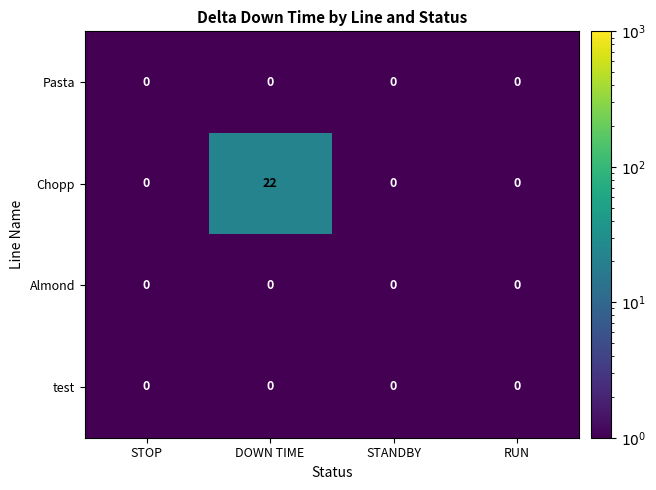

What is the spread (max minus min) of values at DOWN TIME?

22